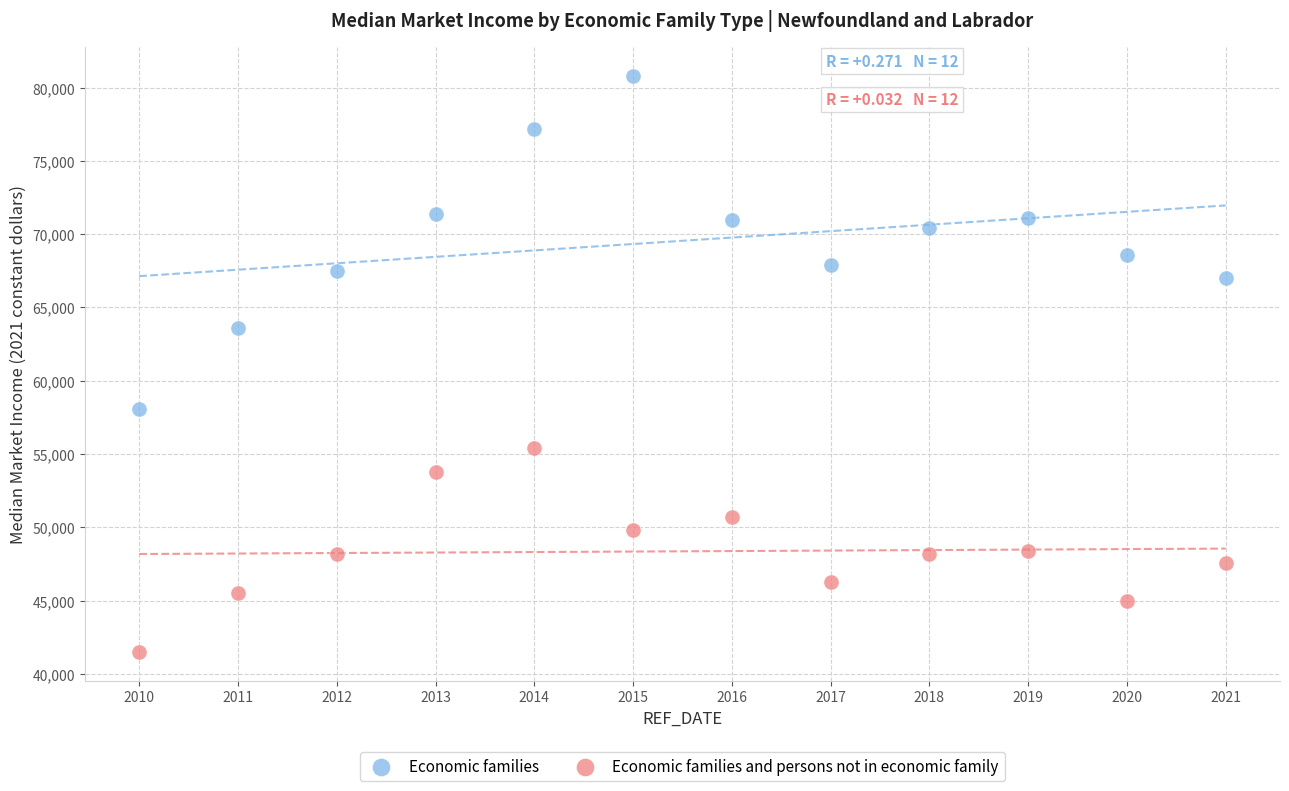

Which series reaches the maximum Y coordinate?

Economic families